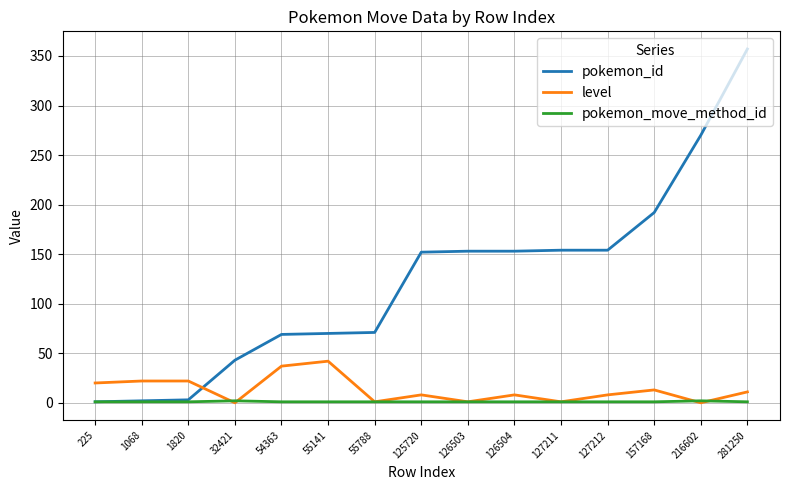

How many lines are shown in the chart?

3